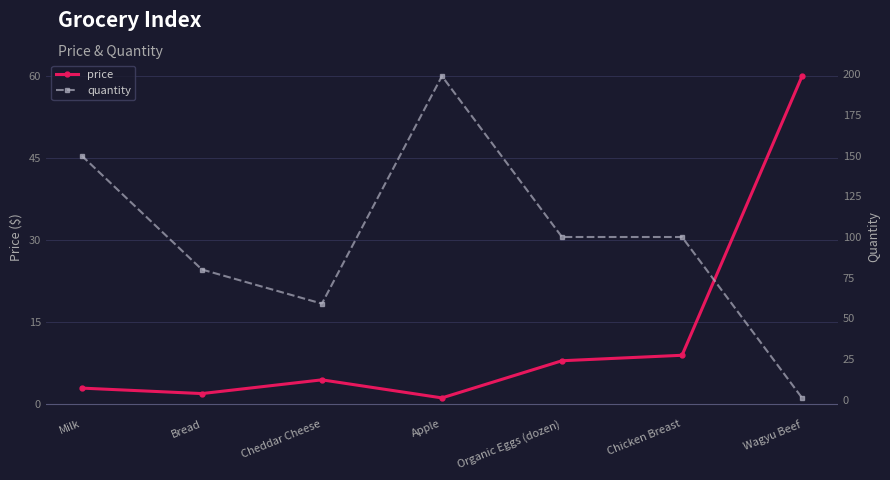

Which series changed the most between Cheddar Cheese and Wagyu Beef?

quantity